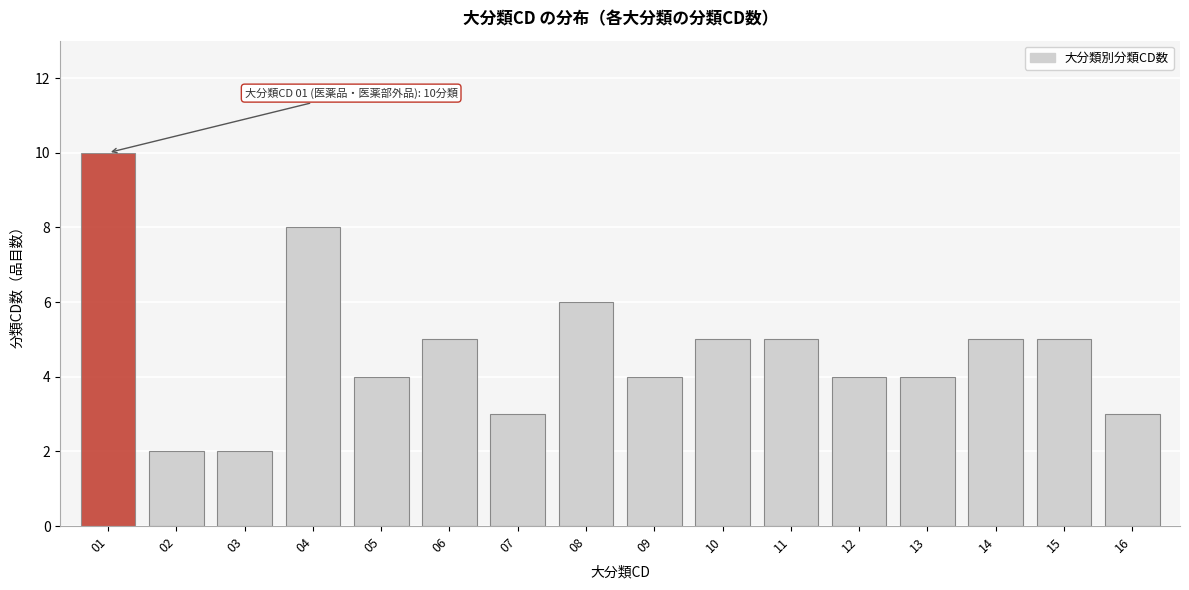

Reading right to left, what are all the values shown in this chart?

3	5	5	4	4	5	5	4	6	3	5	4	8	2	2	10